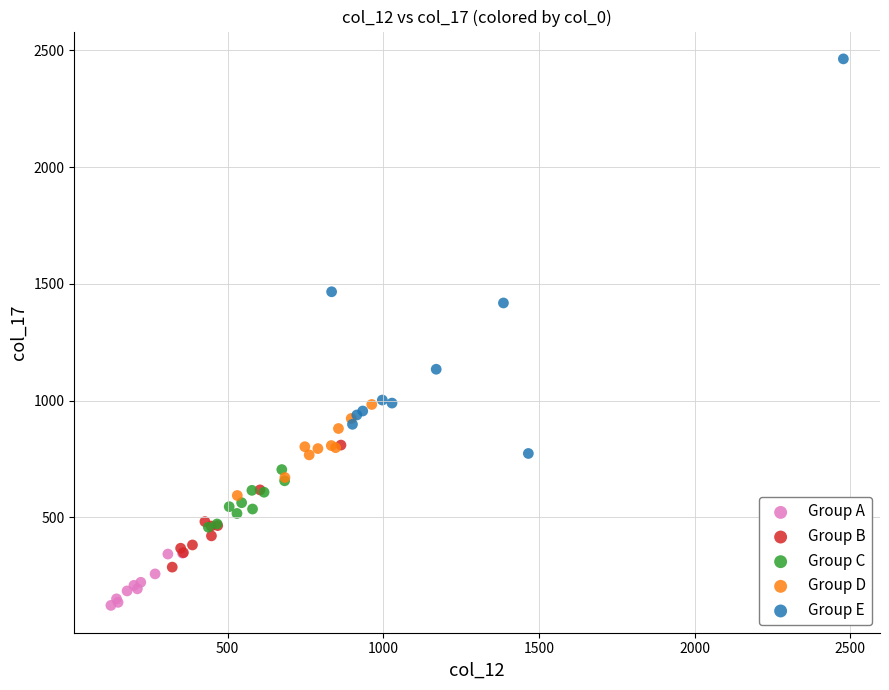

Which series has the largest Y range (max minus min)?

Group E